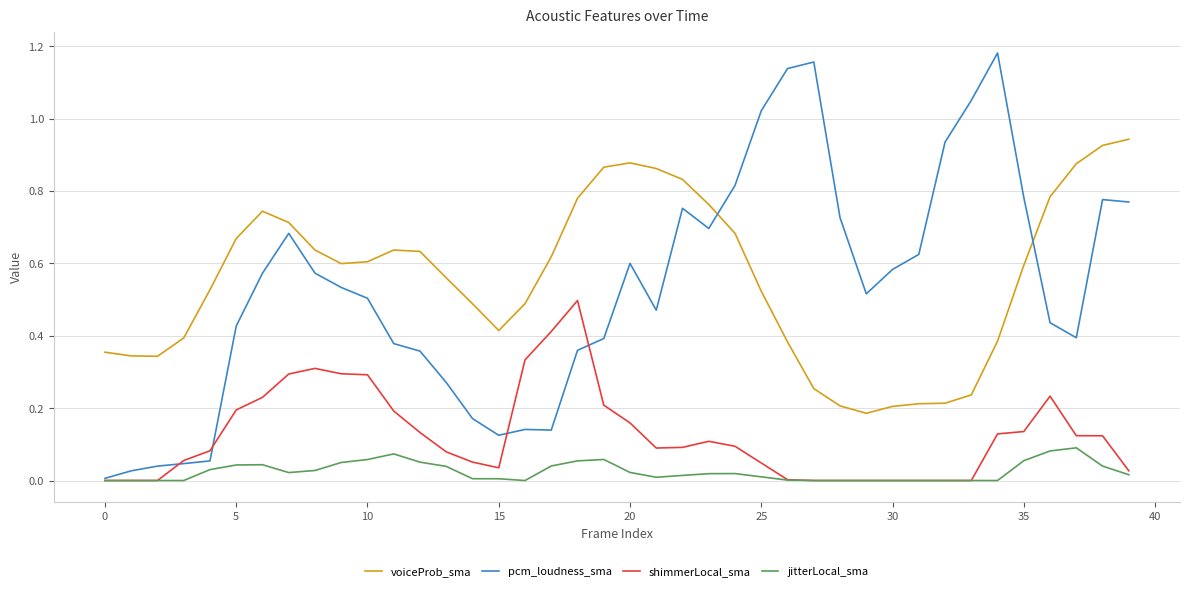

True or false: pcm_loudness_sma and voiceProb_sma intersect in this chart.

True